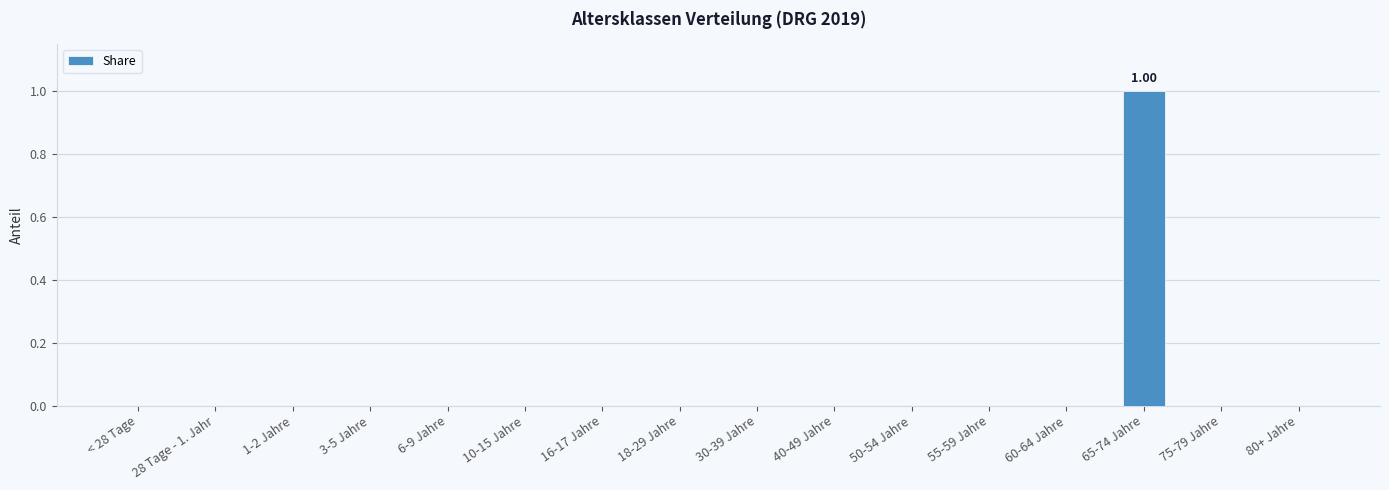

What is the sum of all values?

1